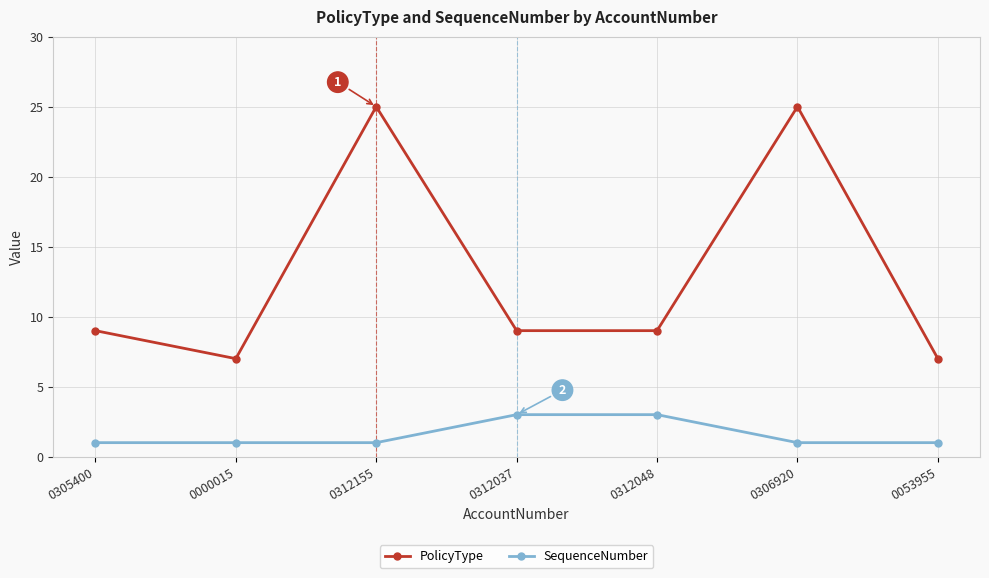

Is the value of SequenceNumber at 0053955 greater than the value of PolicyType at 0000015?

No